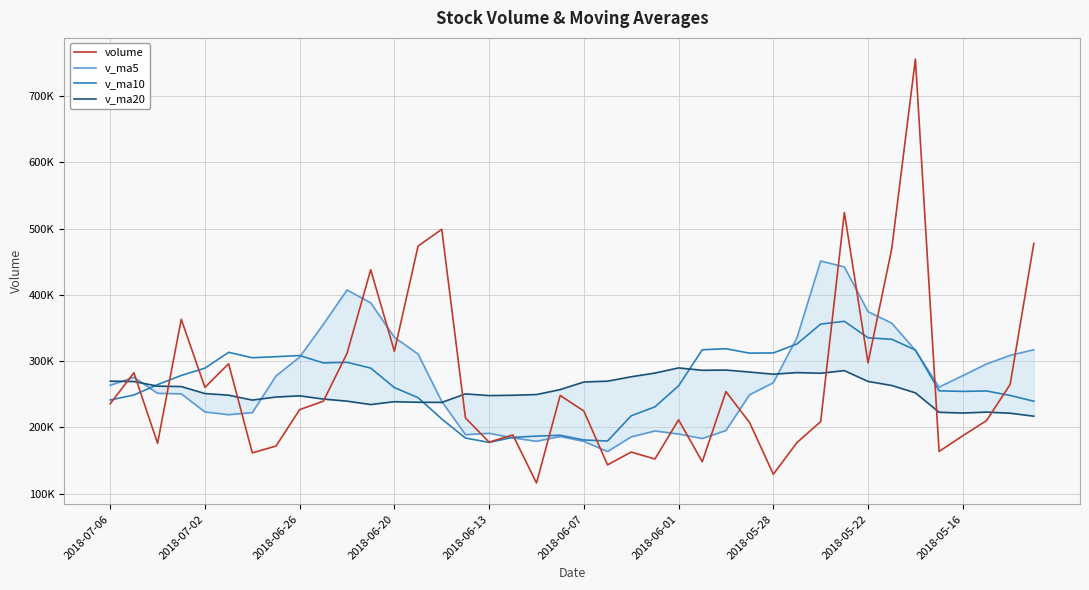

At which label does volume reach its minimum?

18